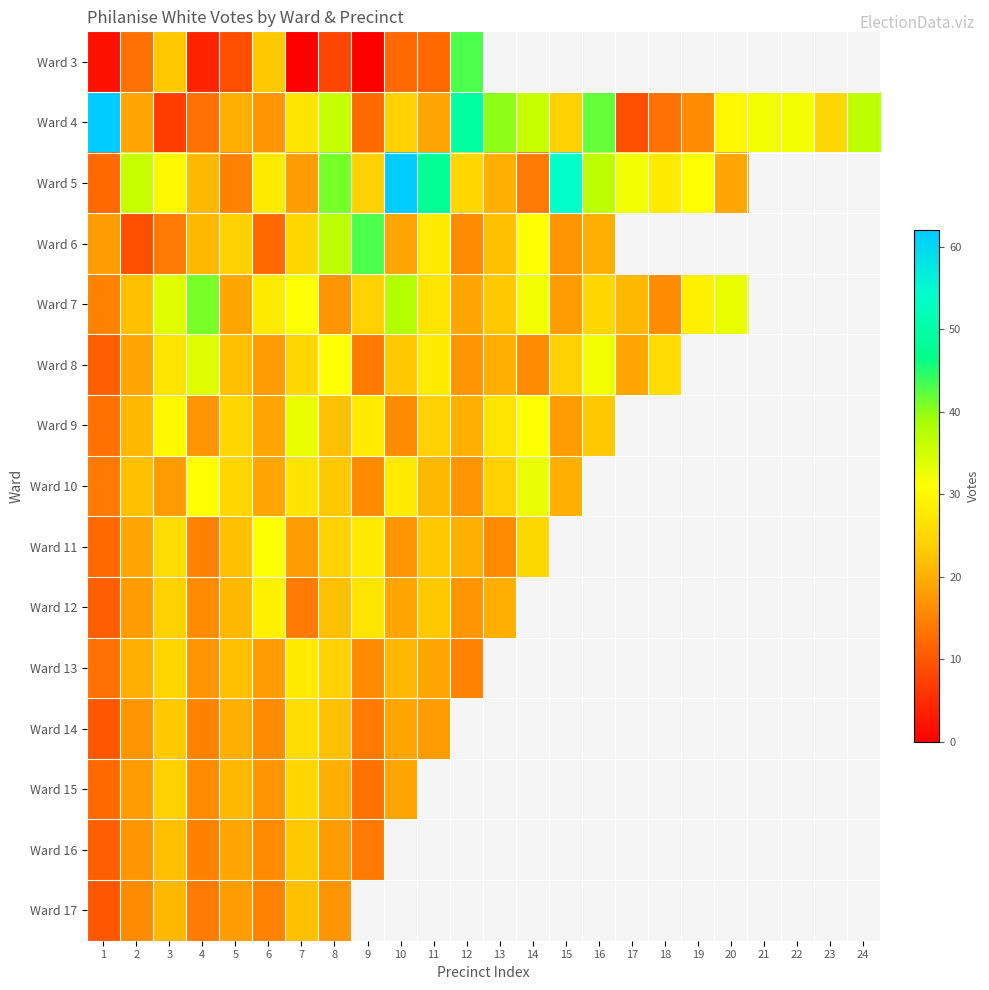

The value of Ward 7 at 7 is 45.0. True or false?

False